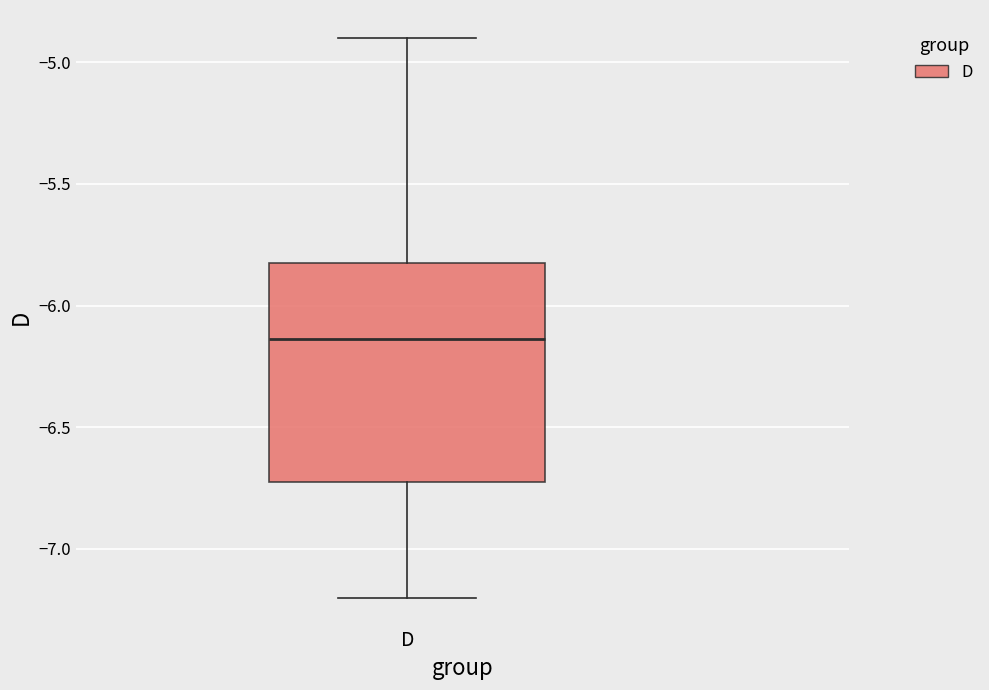

Transcribe this box plot: give where the median line is, the range the box spans, and where the two whiskers end, as read against the y-axis. The values are not printed on the chart, so give them approximately, as read against the axis.

median -6.15, box -6.70 to -5.80, whiskers -7.20 to -4.90